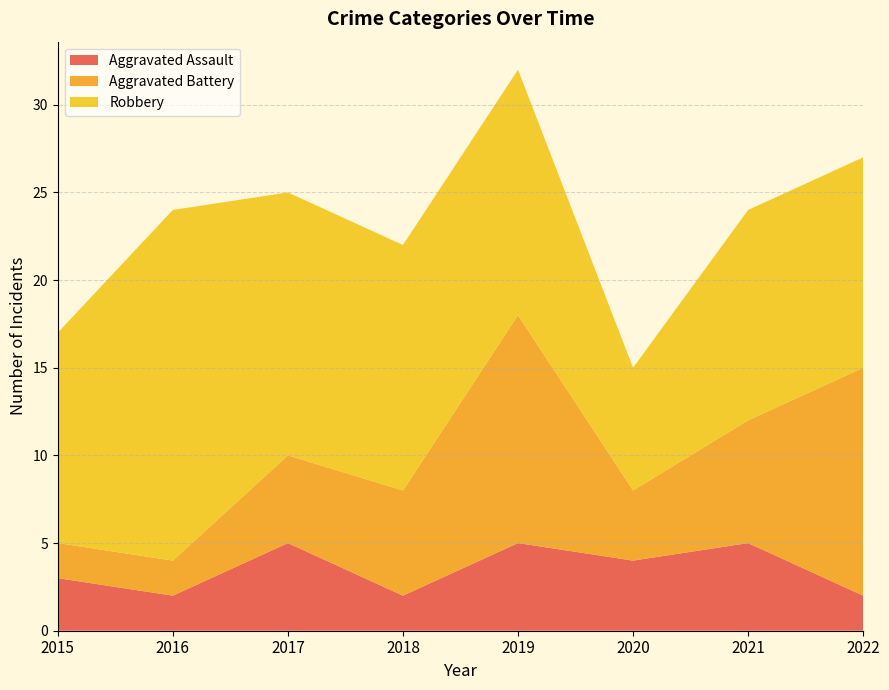

Reading left to right, transcribe all the data shown in this chart.

Aggravated Assault: 2015=3	2016=2	2017=5	2018=2	2019=5	2020=4	2021=5	2022=2
Aggravated Battery: 2015=2	2016=2	2017=5	2018=6	2019=13	2020=4	2021=7	2022=13
Robbery: 2015=12	2016=20	2017=15	2018=14	2019=14	2020=7	2021=12	2022=12